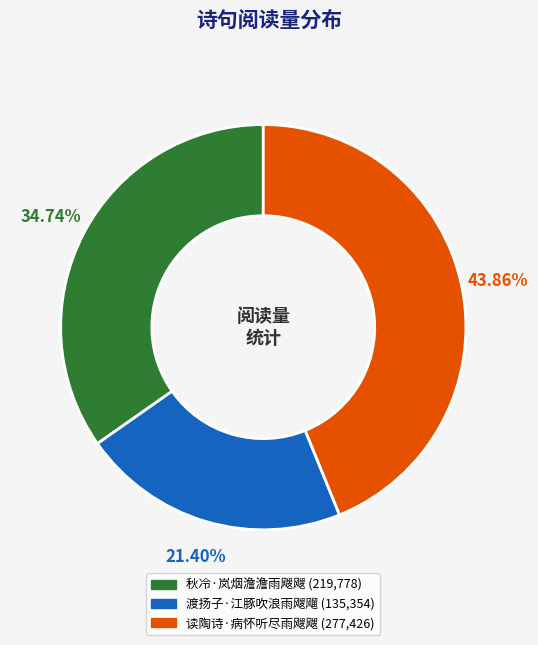

Between 渡扬子·江豚吹浪雨飕飗 and 读陶诗·病怀听尽雨飕飕, which is larger?

读陶诗·病怀听尽雨飕飕